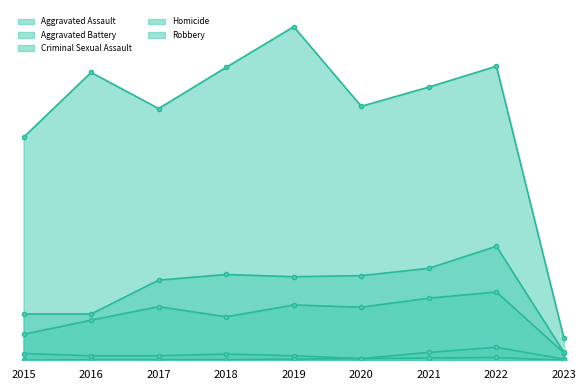

List the series in order of their peak value, highest first.

Robbery, Aggravated Battery, Aggravated Assault, Criminal Sexual Assault, Homicide